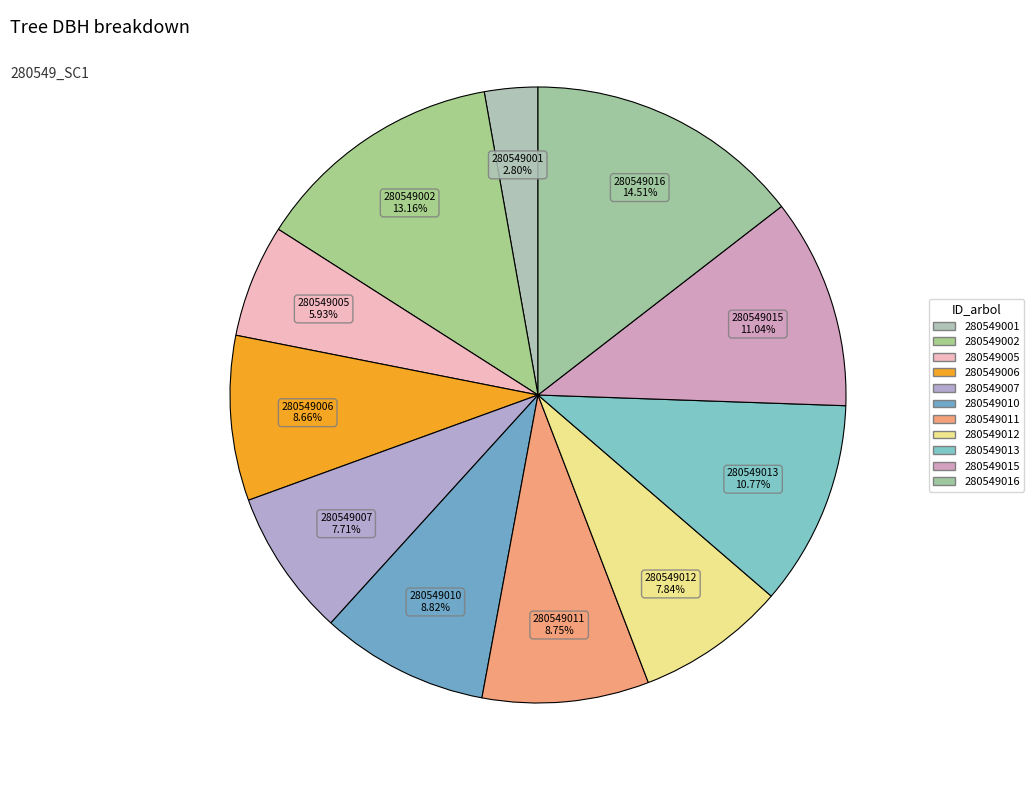

The 280549002 slice represents 13% of the pie. True or false?

True